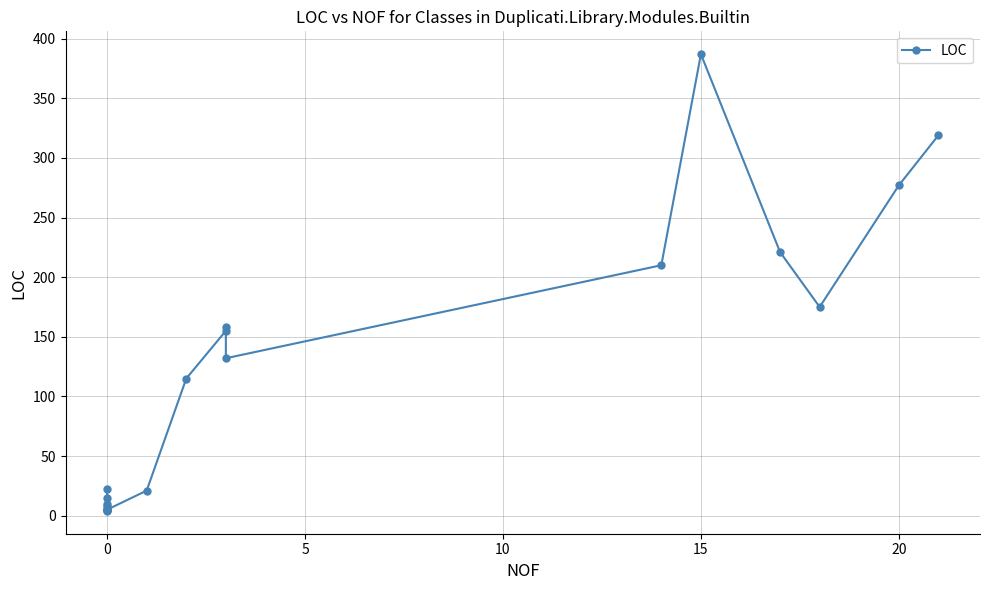

How many distinct data groups are displayed?

1